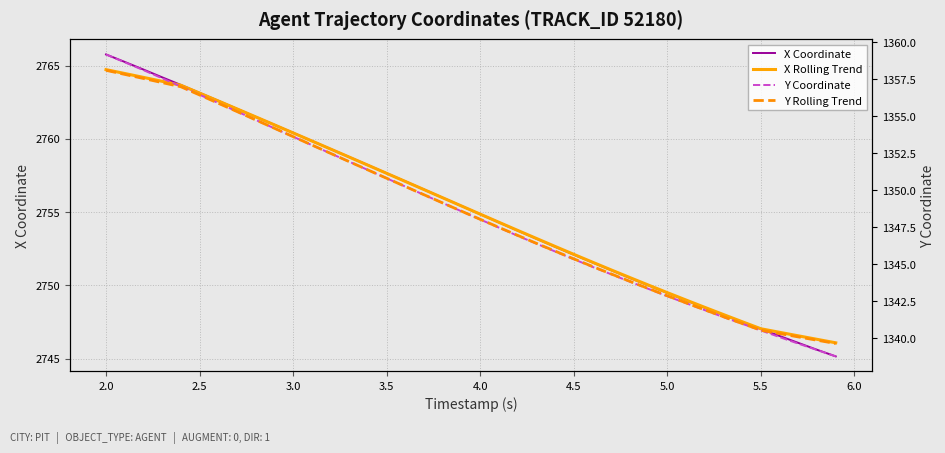

Which series has the largest range (max minus min)?

X Coordinate